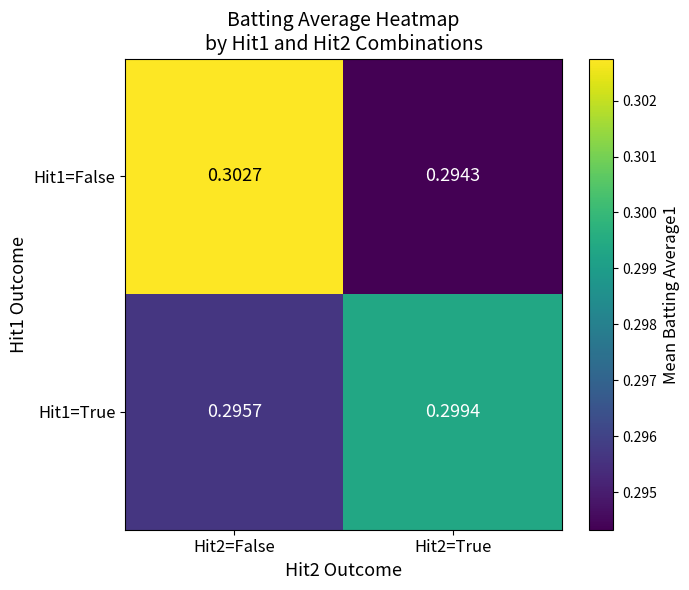

Is the value of Hit1=True at Hit2=False greater than the value of Hit1=False at Hit2=False?

No